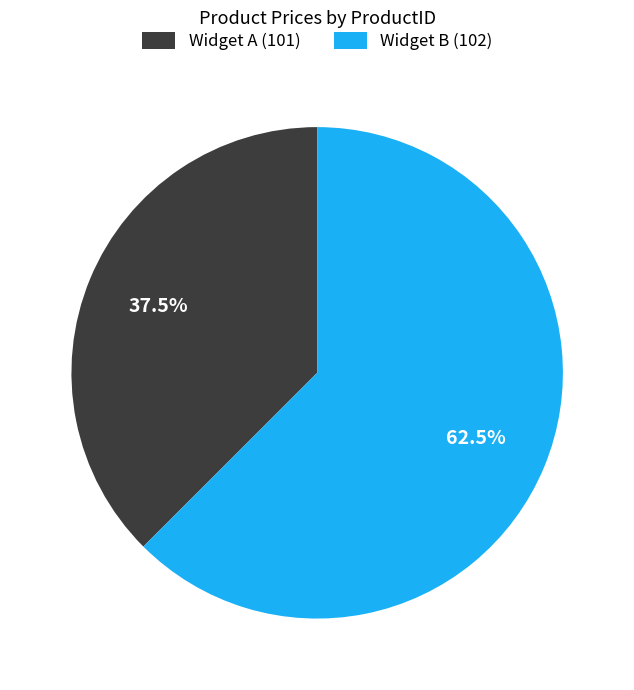

Which has a higher value, Widget A (101) or Widget B (102)?

Widget B (102)